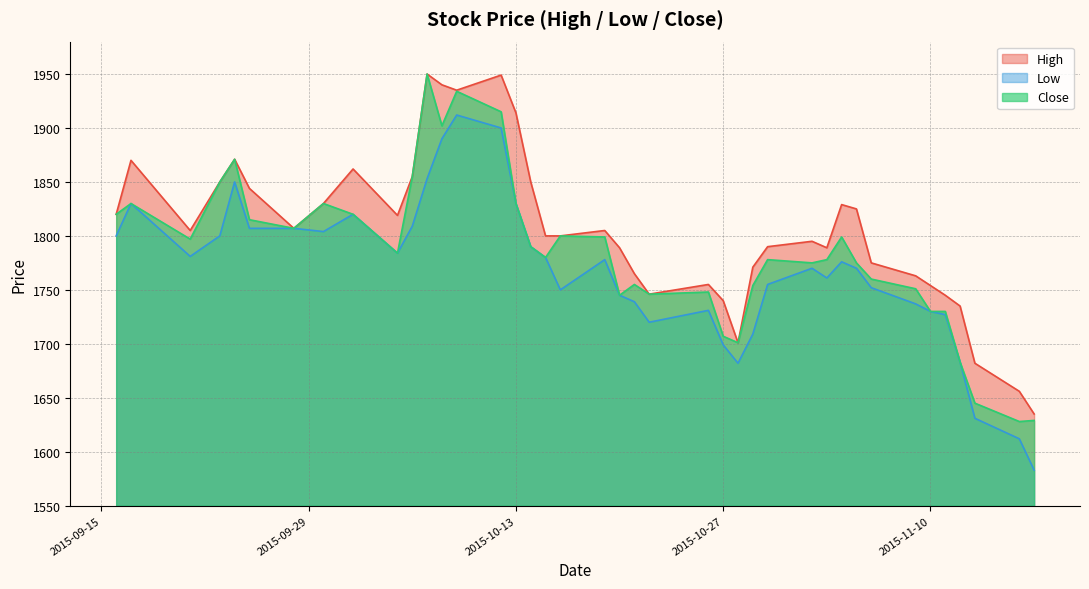

Reading left to right, what are all the values shown in this chart?

High: 1820	1870	1805	1850	1871	1844	1807	1830	1862	1819	1855	1950	1940	1935	1949	1914	1850	1800	1800	1805	1789	1765	1746	1755	1740	1701	1771	1790	1795	1789	1829	1825	1775	1763	1754	1745	1735	1682	1656	1635
Low: 1800	1830	1781	1800	1850	1807	1807	1804	1820	1784	1809	1853	1890	1912	1900	1830	1790	1780	1750	1778	1745	1739	1720	1731	1699	1682	1709	1755	1770	1761	1776	1770	1752	1737	1730	1727	1683	1631	1612	1583
Close: 1820	1830	1797	1850	1871	1815	1807	1830	1820	1784	1855	1950	1902	1934	1915	1830	1790	1780	1800	1799	1745	1755	1746	1748	1707	1701	1754	1778	1775	1778	1799	1775	1760	1751	1730	1730	1683	1645	1628	1629